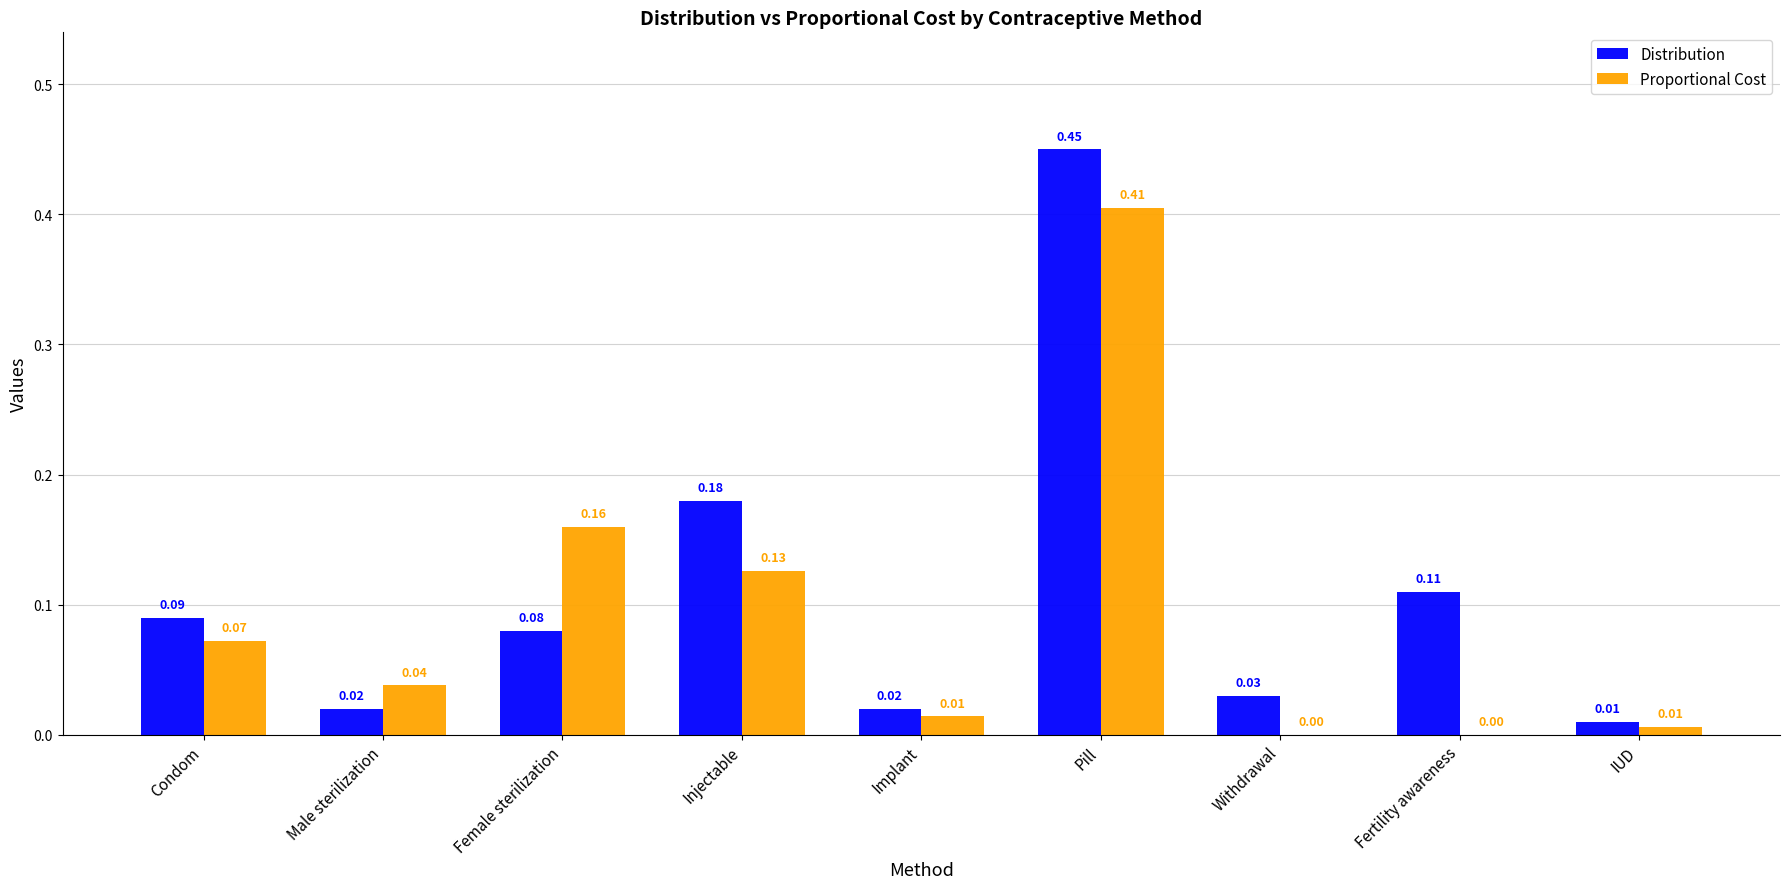

Which label corresponds to the largest value in the chart?

Pill